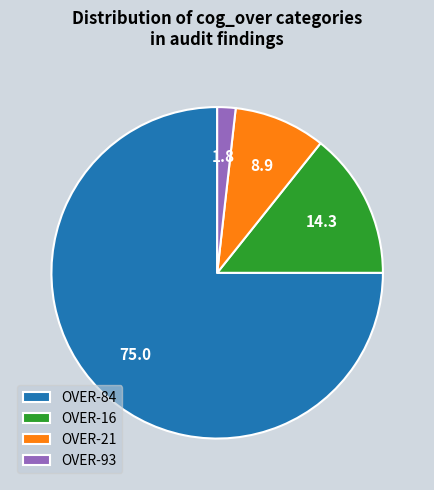

Is the sum of OVER-16 and OVER-93 greater than half?

No